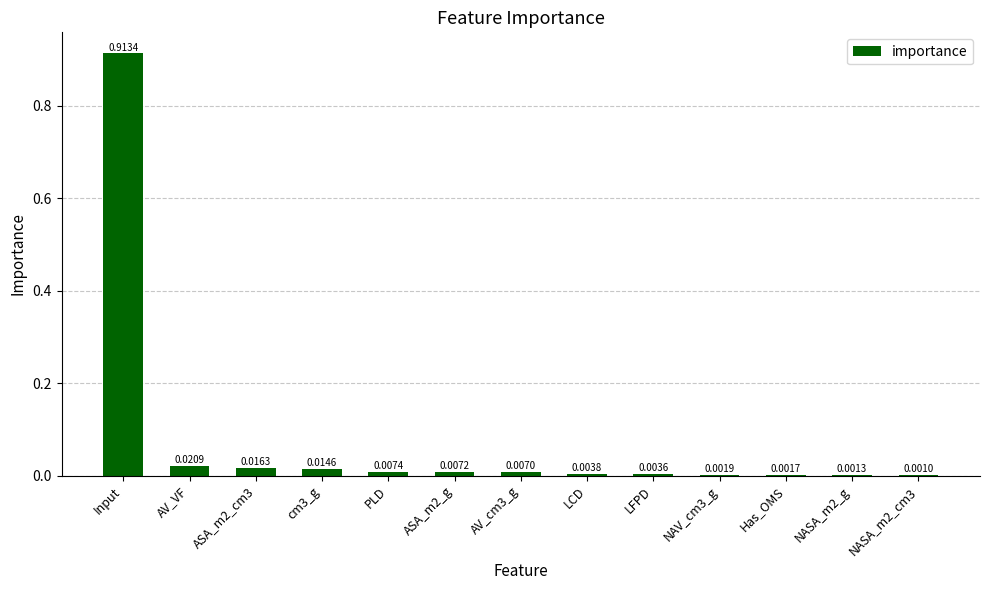

Between cm3_g and NASA_m2_cm3, which is larger?

cm3_g